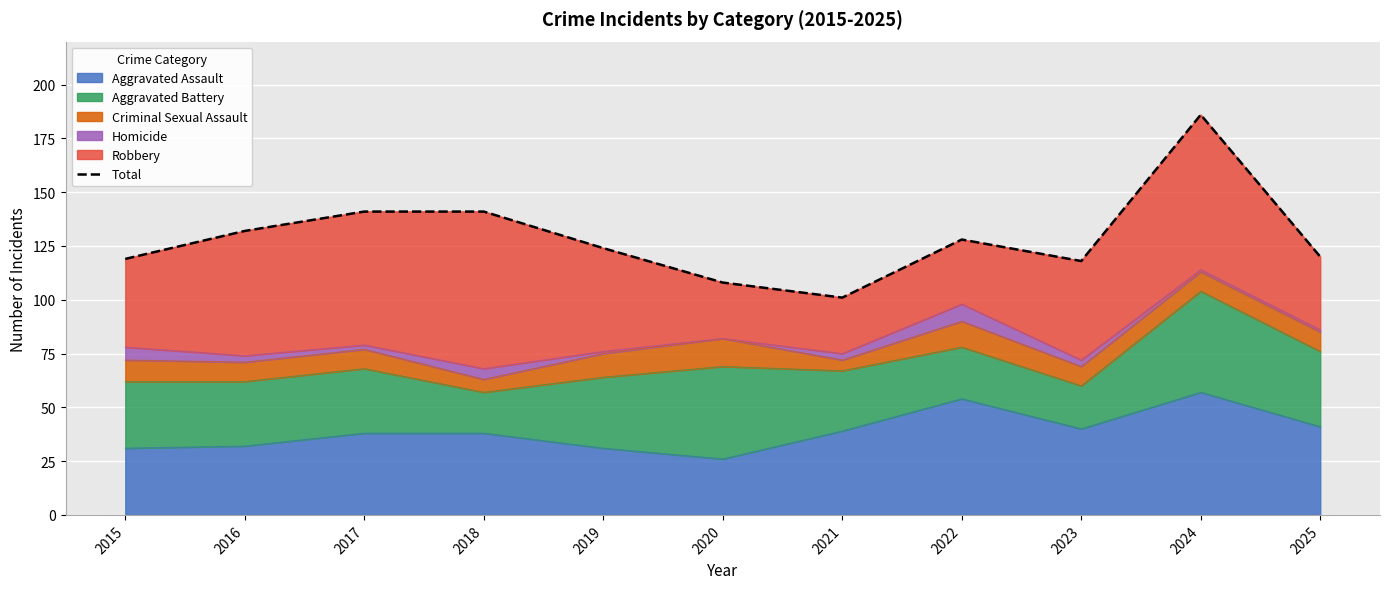

What is the value of the 8th point from the left?

128